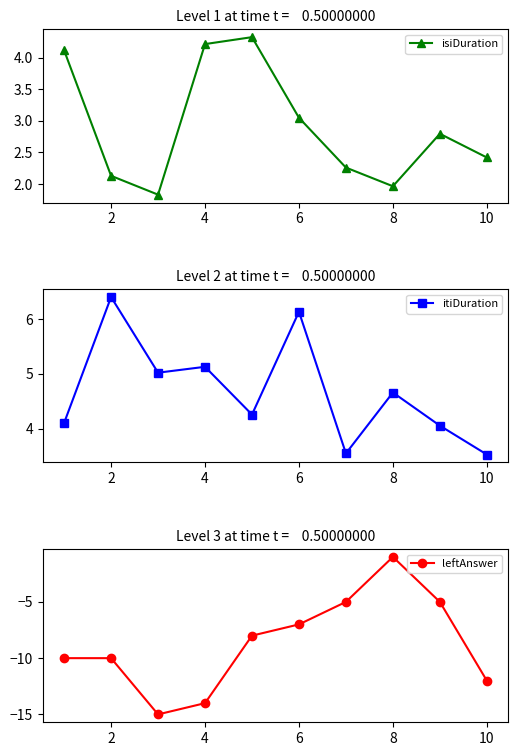

Which series has the largest range (max minus min)?

leftAnswer